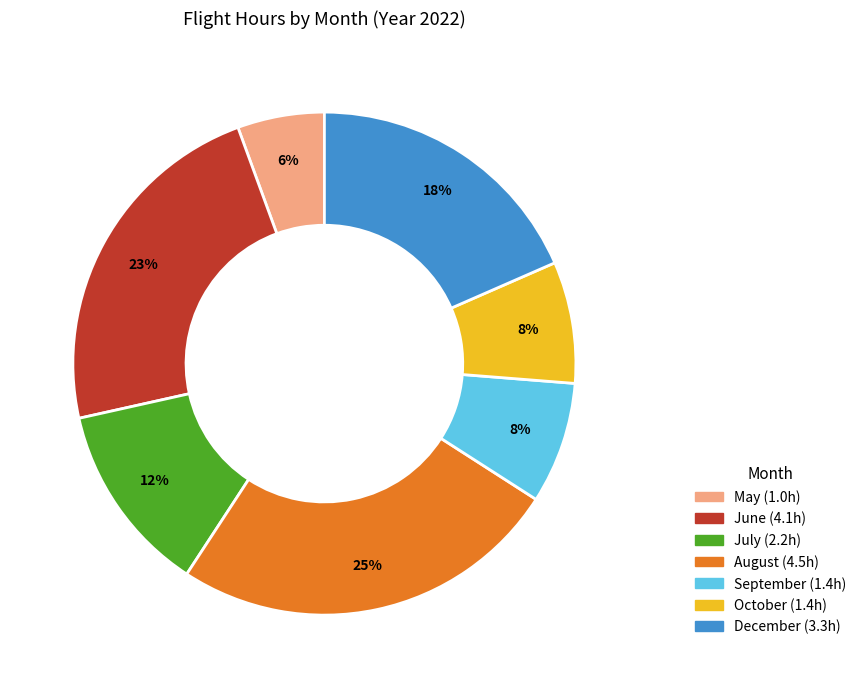

How many segments does this pie chart have?

7